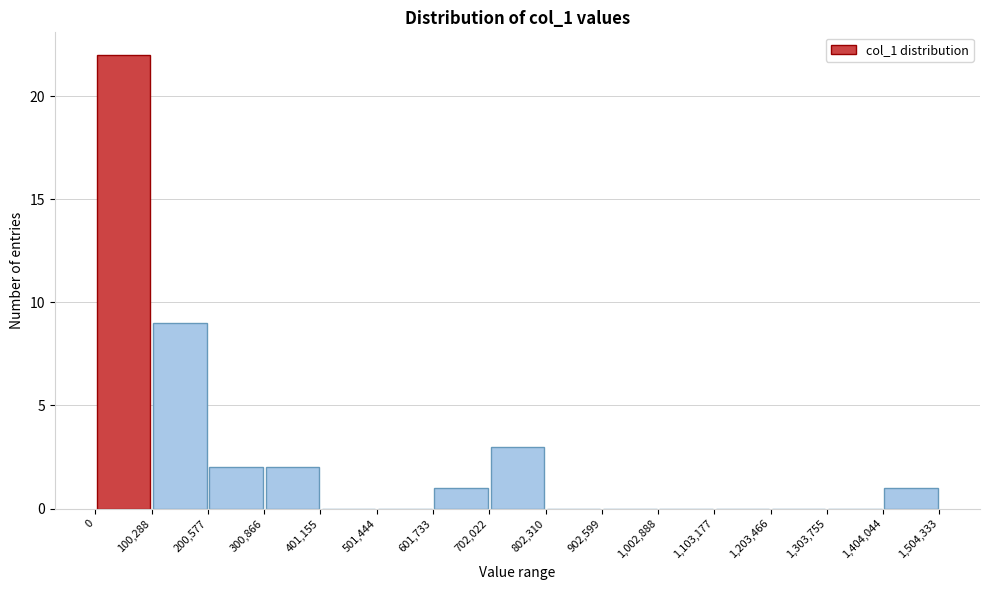

Reading left to right, transcribe this chart: for each bar, give the range it covers on the x-axis and its height. The values are not printed on the chart, so give them approximately, as read against the axis.

0 to 100,288: 22
100,288 to 200,577: 9
200,577 to 300,866: 2
300,866 to 401,155: 2
401,155 to 501,444: 0
501,444 to 601,733: 0
601,733 to 702,022: 1
702,022 to 802,310: 3
802,310 to 902,599: 0
902,599 to 1,002,888: 0
1,002,888 to 1,103,177: 0
1,103,177 to 1,203,466: 0
1,203,466 to 1,303,755: 0
1,303,755 to 1,404,044: 0
1,404,044 to 1,504,333: 1